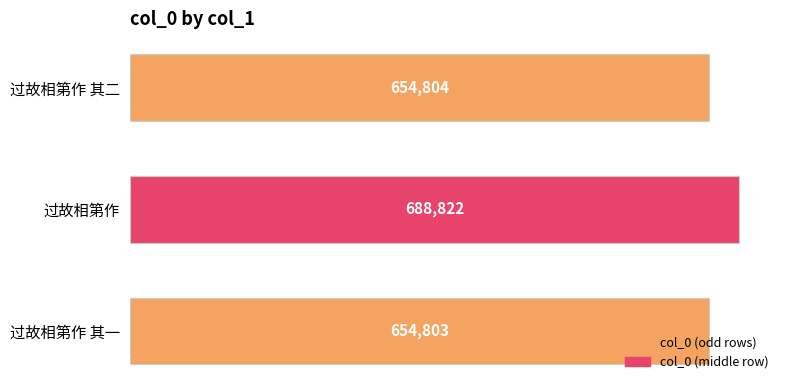

List the labels in order of value, largest first.

过故相第作, 过故相第作 其二, 过故相第作 其一